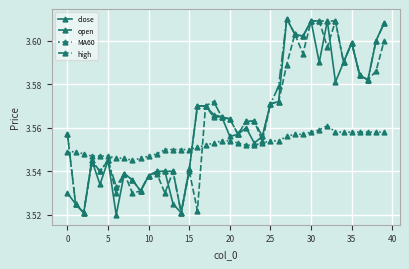

How many high values are between 3 and 4?

40